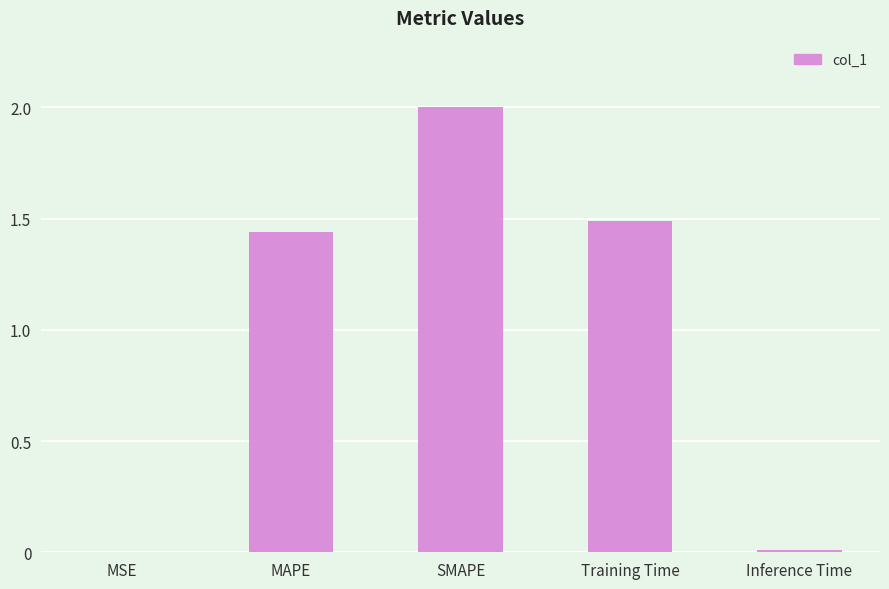

Is it true that the value at MAPE is 1.0?

False